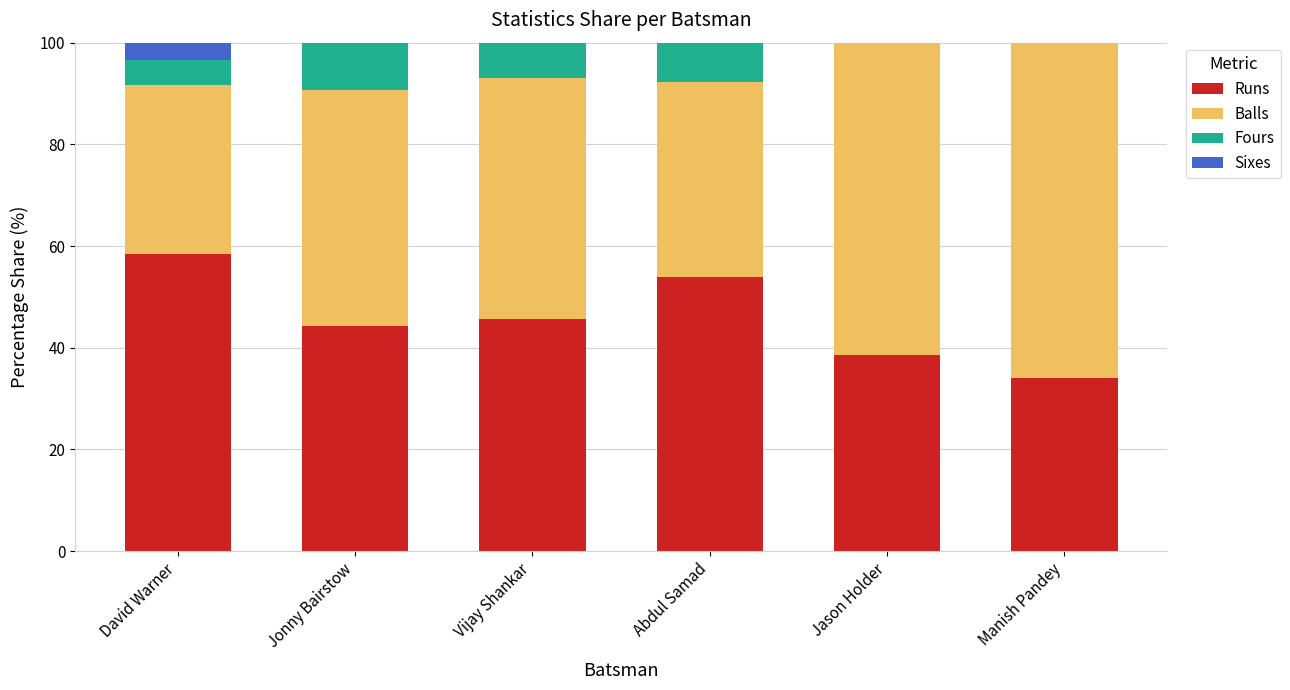

Is it true that Runs equals 31.2 at Abdul Samad?

False